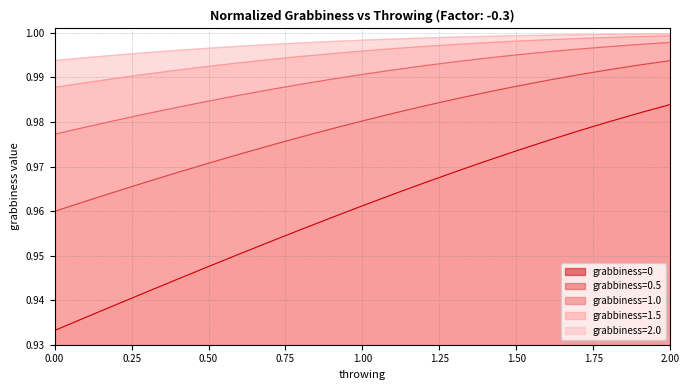

Is the value of grabbiness=0 at 0.9 greater than the value of grabbiness=1.5 at 0.5?

No